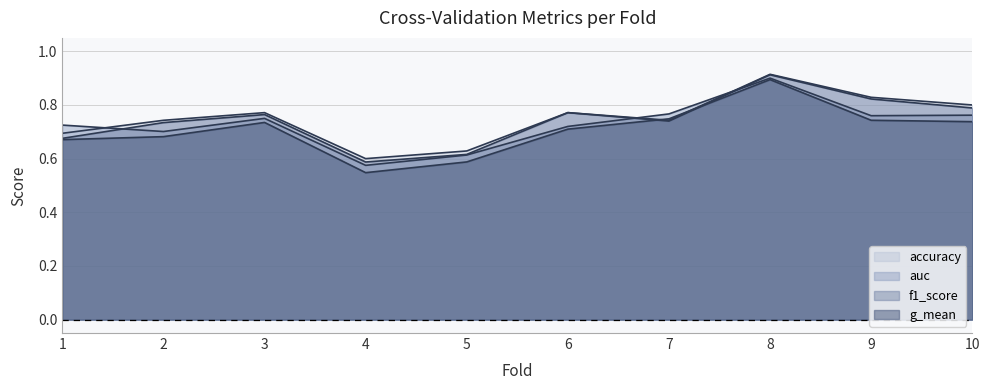

Which label corresponds to the smallest value in the chart?

4